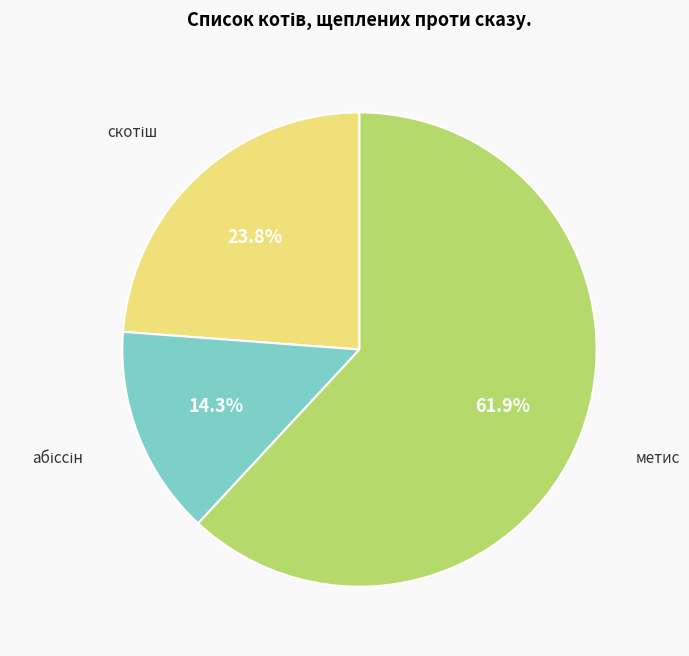

Does any single category account for the majority?

Yes